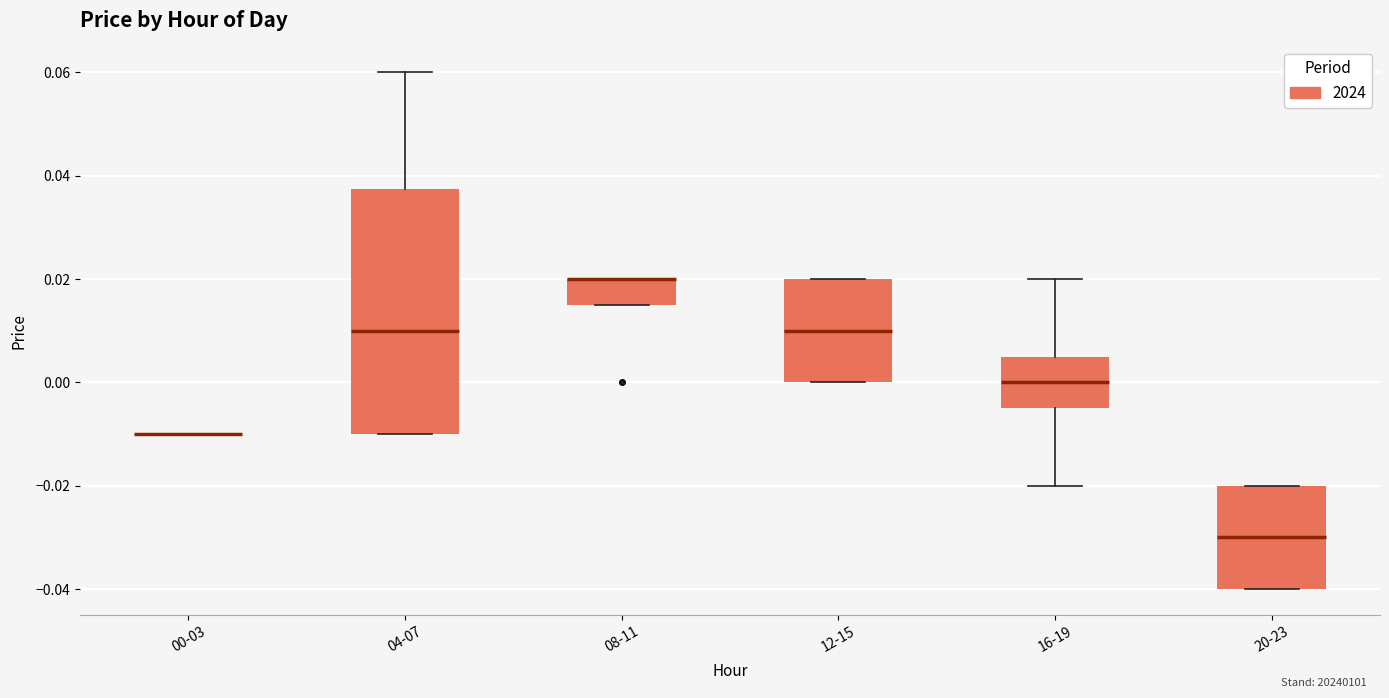

Reading left to right, transcribe this box plot: for each box, give where its median line is, the range the box spans, and where its two whiskers end, as read against the y-axis. The values are not printed on the chart, so give them approximately, as read against the axis.

00-03: box collapsed to a line at -0.010, whiskers -0.010 to -0.010
04-07: median 0.010, box -0.010 to 0.038, whiskers -0.010 to 0.060
08-11: median 0.020 (drawn on the box's upper edge), box 0.016 to 0.020, whiskers 0.016 to 0.020
12-15: median 0.010, box 0.000 to 0.020, whiskers 0.000 to 0.020
16-19: median 0.000, box -0.004 to 0.006, whiskers -0.020 to 0.020
20-23: median -0.030, box -0.040 to -0.020, whiskers -0.040 to -0.020